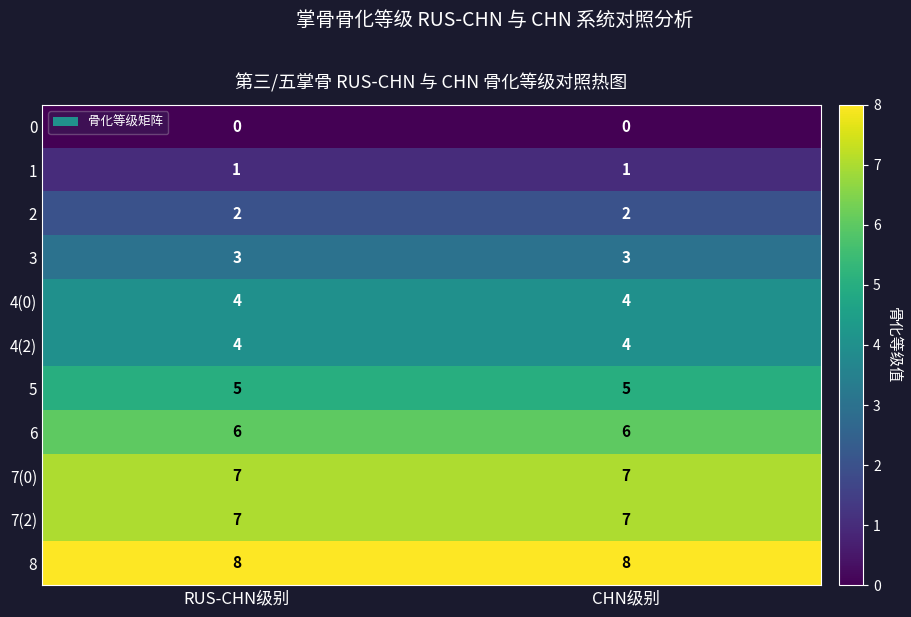

What is the sum of the 4(0) values at CHN级别 and RUS-CHN级别?

8